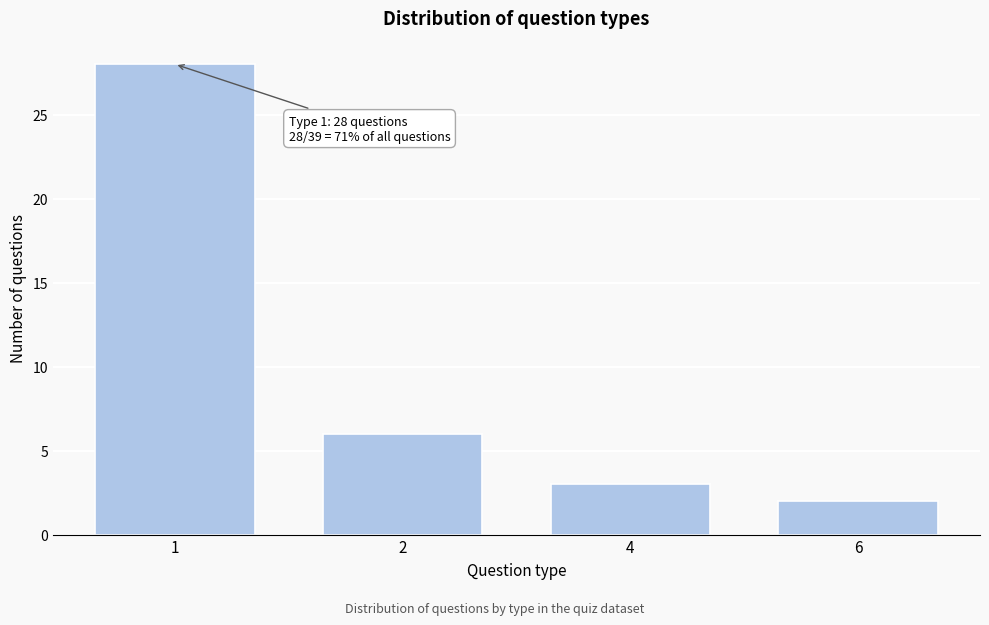

Reading left to right, transcribe all the data shown in this chart.

1=28	2=6	4=3	6=2